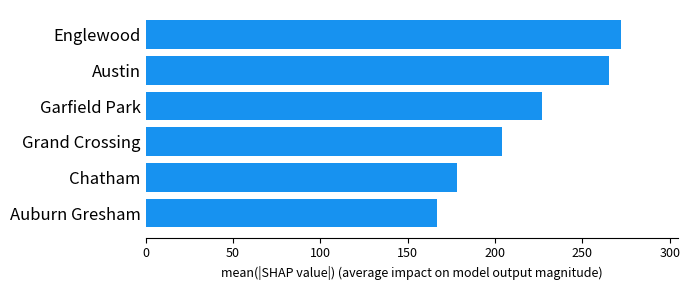

How many values are below 227?

3